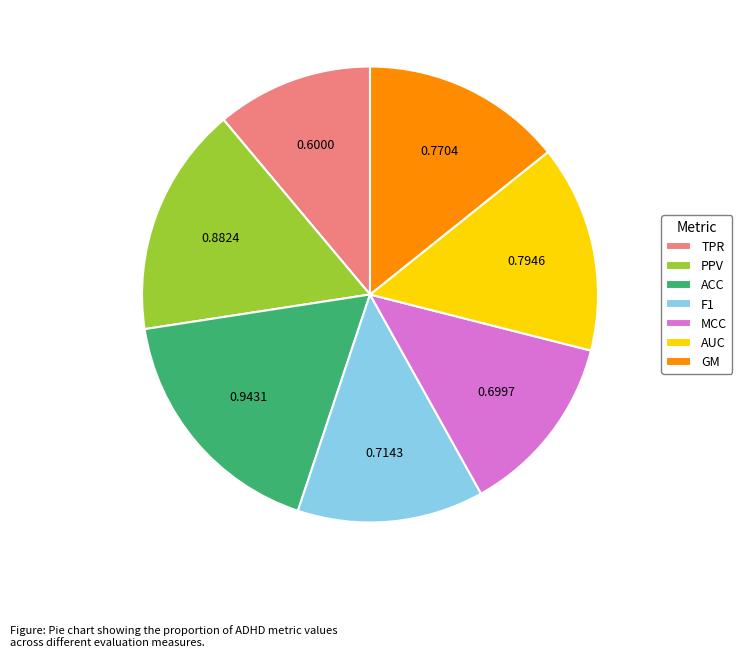

The ACC slice represents 28% of the pie. True or false?

False